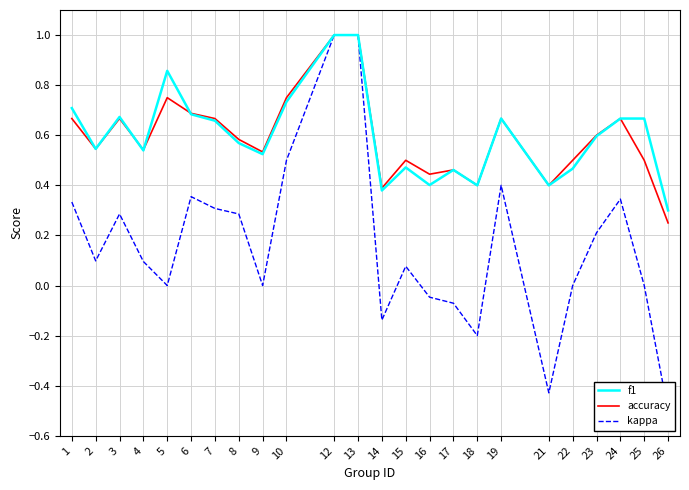

At how many categories does at least one series exceed 0?

24